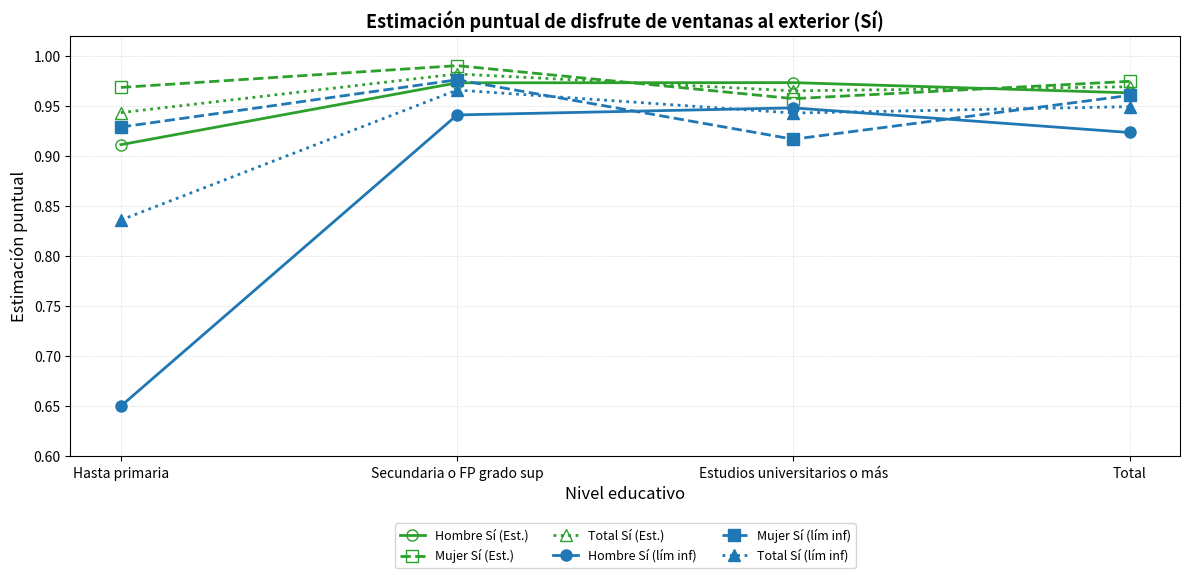

At which category does the chart reach its peak across all series?

Secundaria o FP grado sup